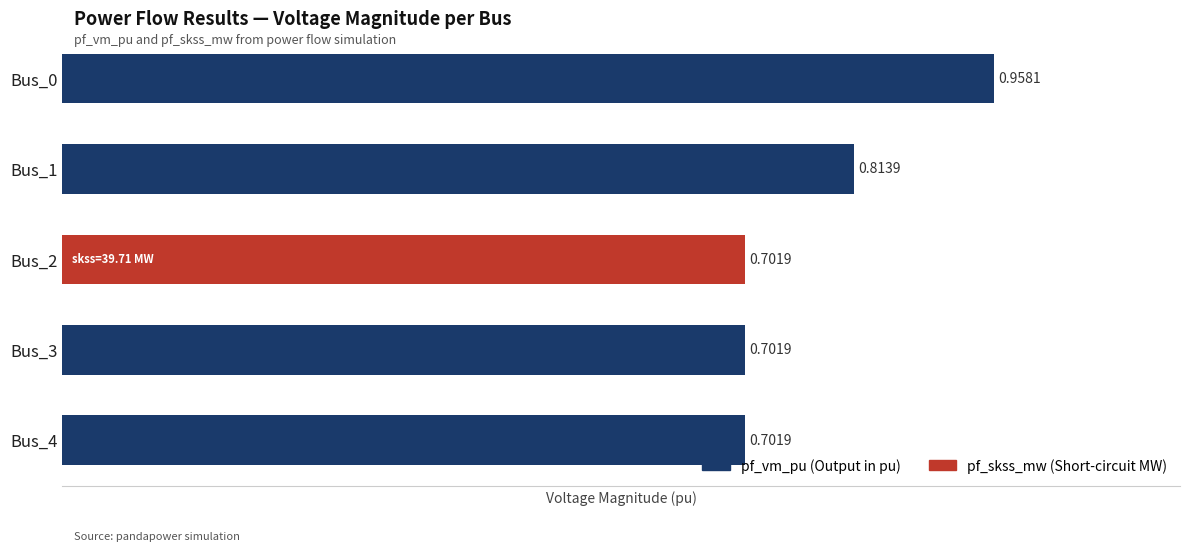

What is the sum of all values?

3.9